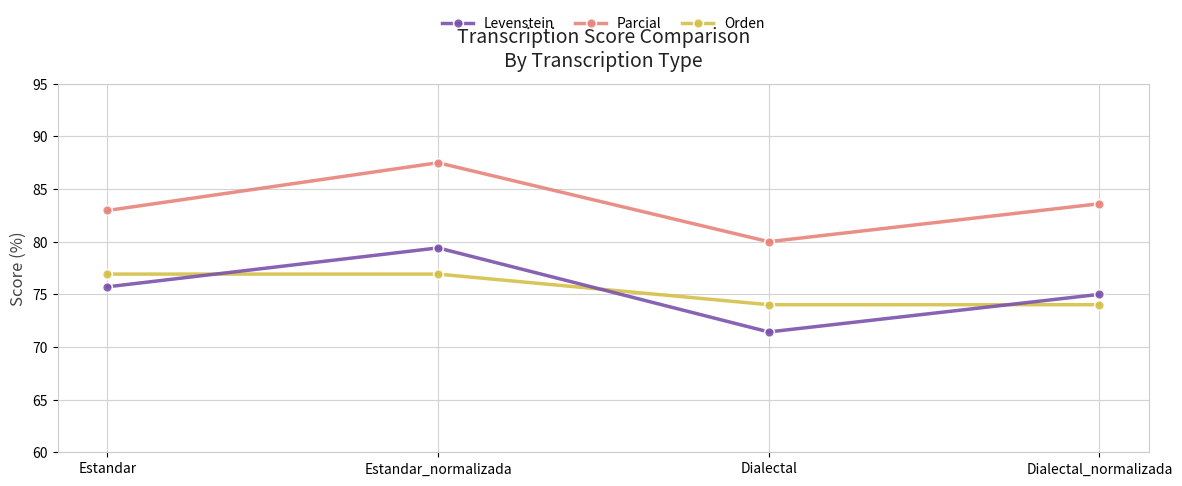

At which category does the chart reach its peak across all series?

Estandar_normalizada